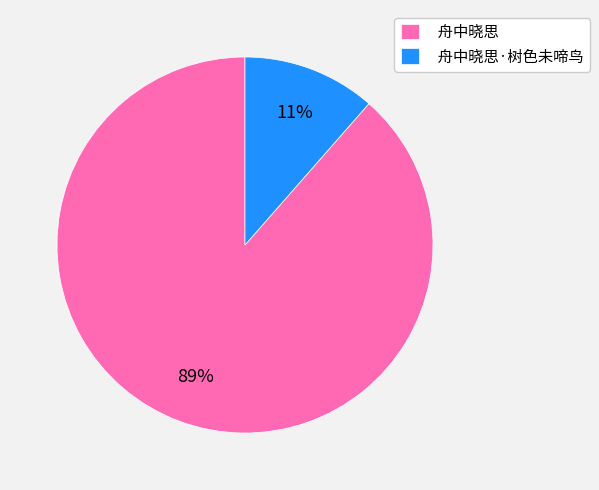

To the nearest percent, what portion does 舟中晓思·树色未啼鸟 represent?

11%